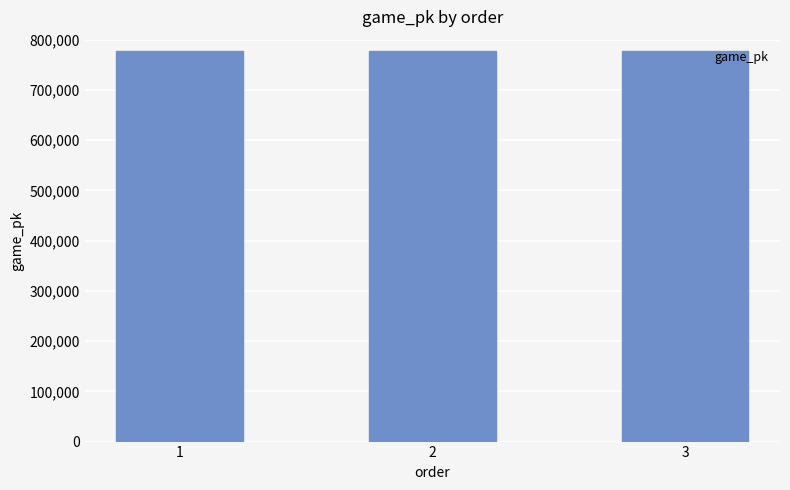

What is the smallest value displayed?

777998